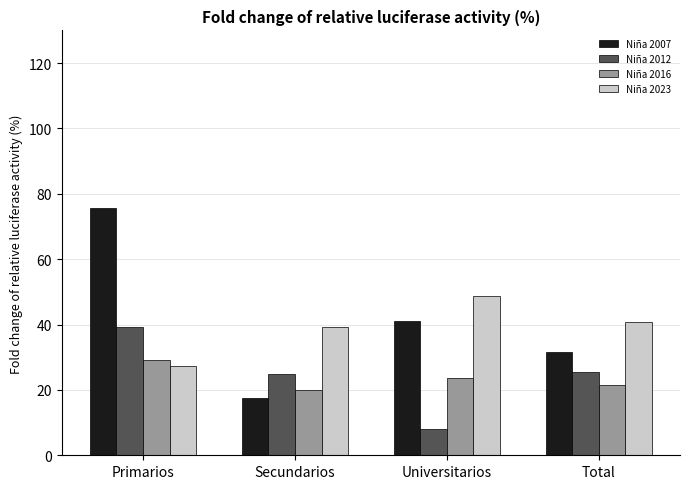

What is the value of the Niña 2023 bar at the 3rd from the left?

48.6